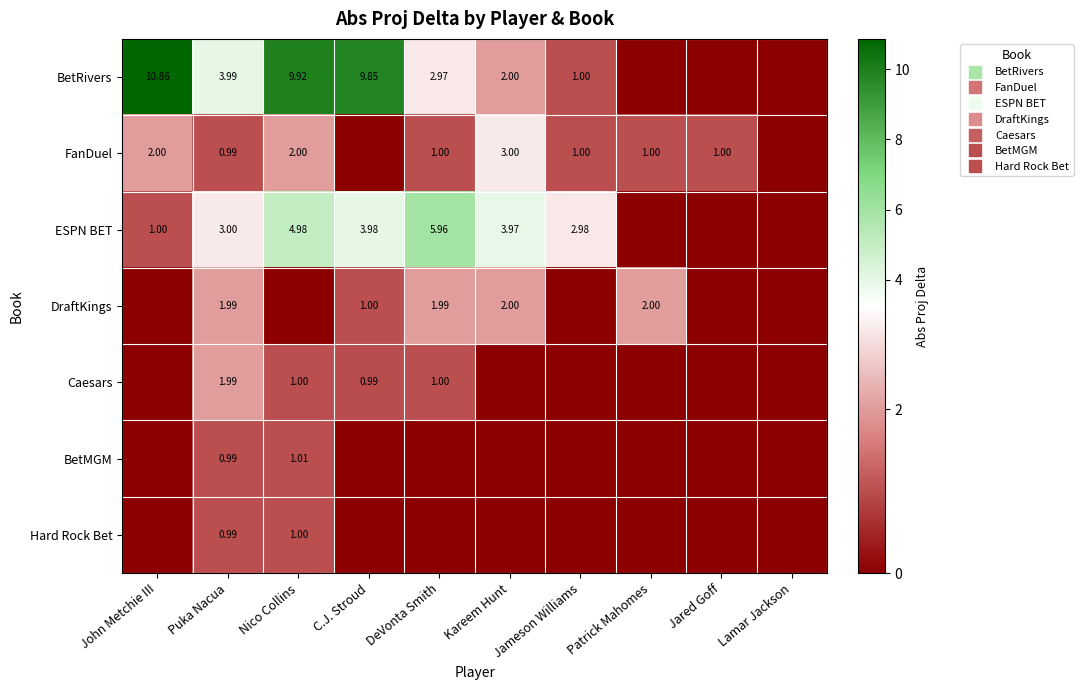

Between Nico Collins and DeVonta Smith, which series saw the biggest shift?

BetRivers